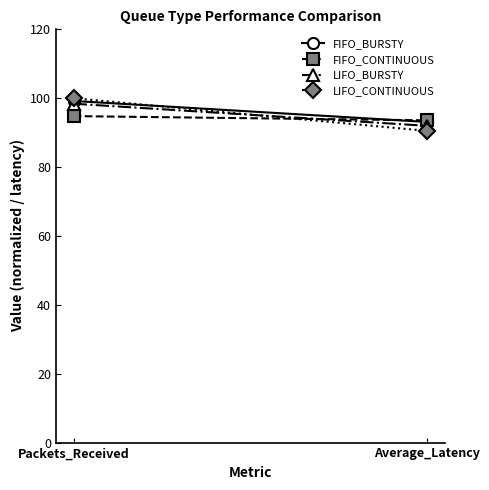

The FIFO_CONTINUOUS series shows 93.6 at Average_Latency. True or false?

True